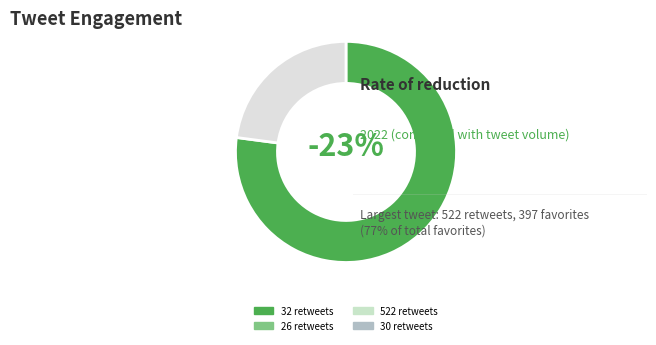

Approximately how many times larger is the value at 32 retweets compared to 522 retweets?

0.1